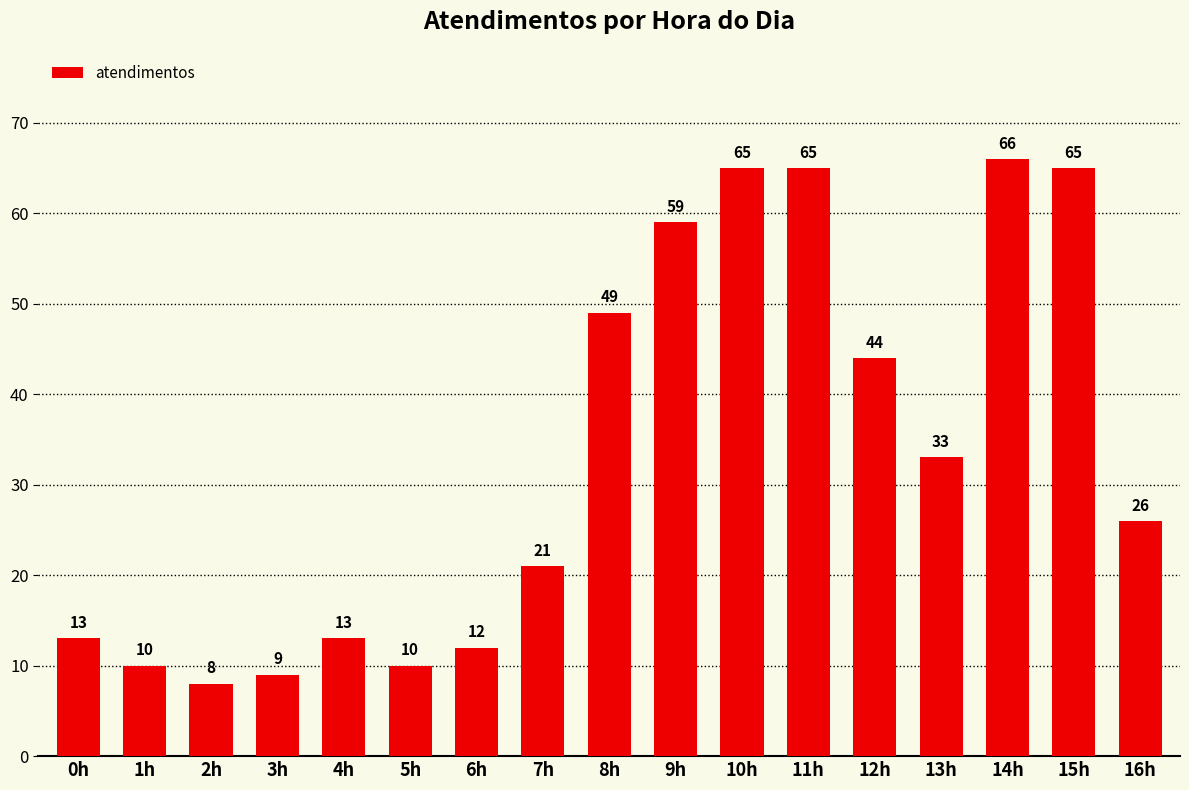

What is the value of the 7th bar from the left?

12